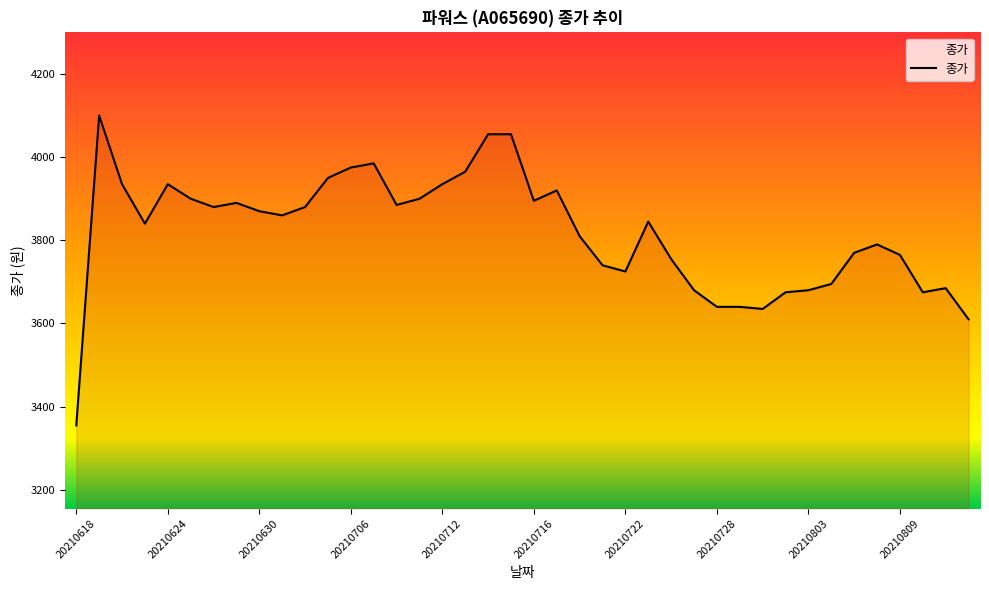

What is the maximum value shown in the chart?

4100